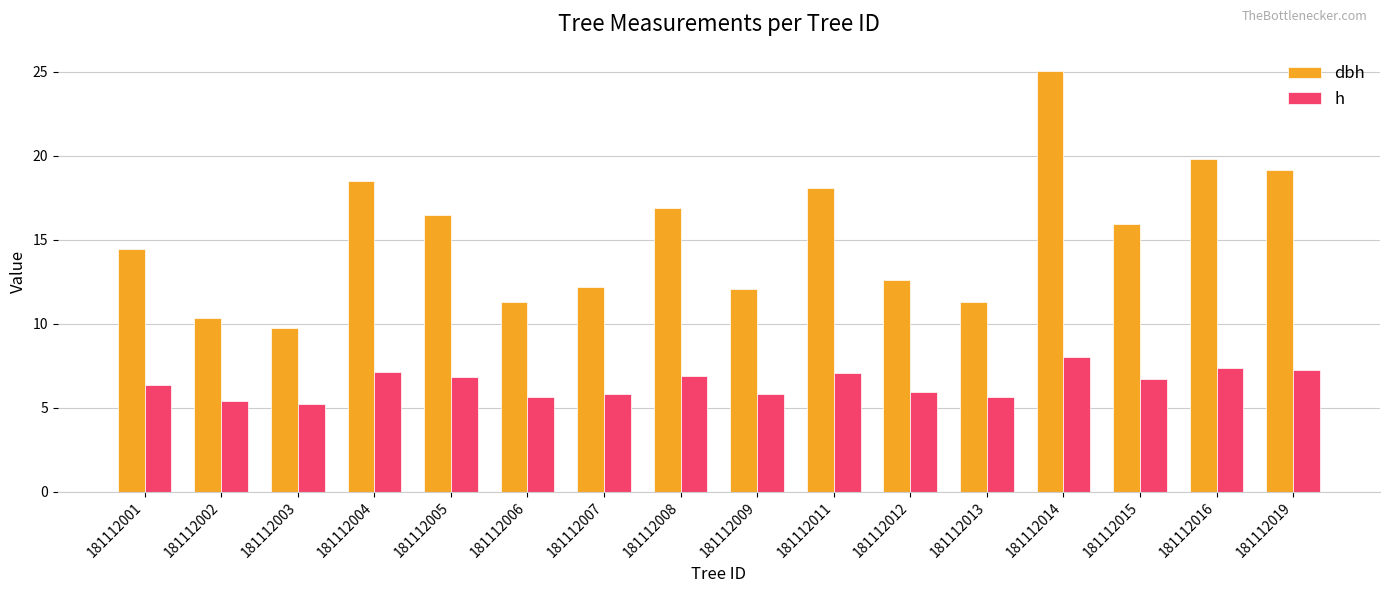

Which series has the largest total across all categories?

dbh